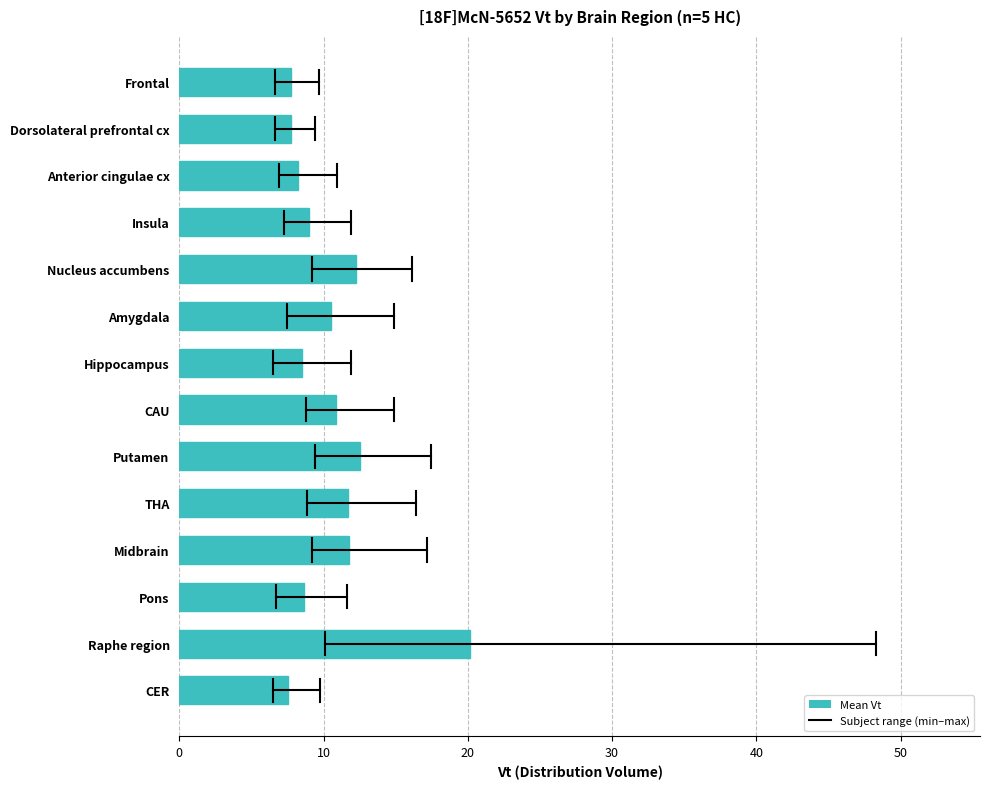

What is the sum of all values?

147.1